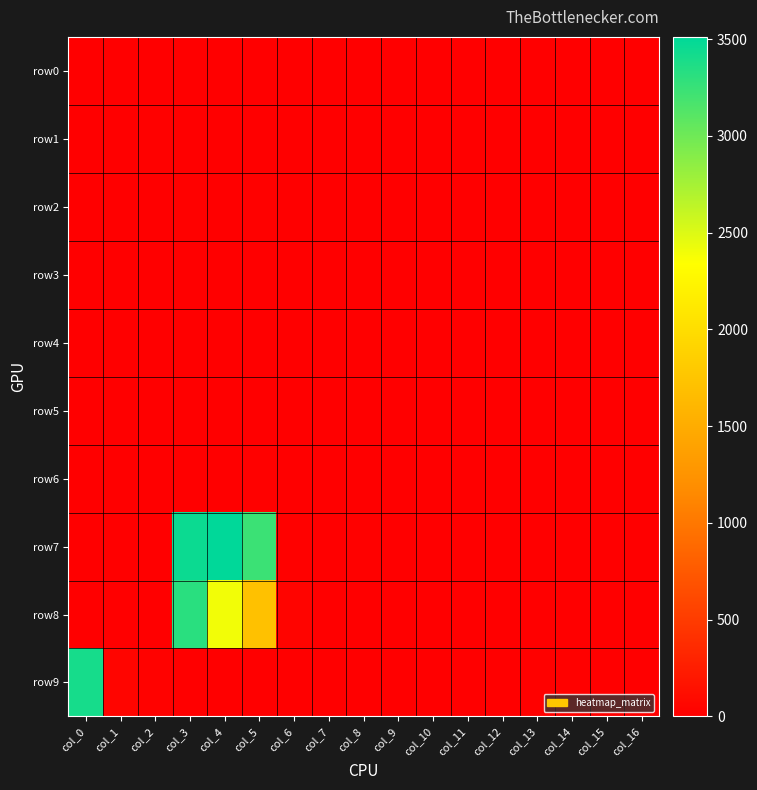

Reading left to right, list all the values displayed in this chart.

row0: col_0=0	col_1=0	col_2=0	col_3=0	col_4=1	col_5=2	col_6=0	col_7=0	col_8=0	col_9=1	col_10=0	col_11=0	col_12=0	col_13=0	col_14=0	col_15=0	col_16=0
row1: col_0=0	col_1=0	col_2=16	col_3=0	col_4=0	col_5=7	col_6=0	col_7=0	col_8=0	col_9=0	col_10=0	col_11=0	col_12=0	col_13=0	col_14=0	col_15=0	col_16=0
row2: col_0=0	col_1=0	col_2=11	col_3=16	col_4=0	col_5=16	col_6=0	col_7=0	col_8=0	col_9=0	col_10=0	col_11=0	col_12=0	col_13=0	col_14=0	col_15=0	col_16=0
row3: col_0=6	col_1=0	col_2=0	col_3=0	col_4=0	col_5=0	col_6=0	col_7=0	col_8=0	col_9=0	col_10=6	col_11=8	col_12=7	col_13=2	col_14=0	col_15=0	col_16=0
row4: col_0=0	col_1=0	col_2=4	col_3=0	col_4=0	col_5=1	col_6=2	col_7=4	col_8=5	col_9=0	col_10=0	col_11=0	col_12=0	col_13=0	col_14=0	col_15=0	col_16=0
row5: col_0=0	col_1=0	col_2=3	col_3=5	col_4=12	col_5=0	col_6=0	col_7=0	col_8=0	col_9=0	col_10=0	col_11=0	col_12=0	col_13=0	col_14=0	col_15=0	col_16=0
row6: col_0=7	col_1=0	col_2=0	col_3=4	col_4=4	col_5=20	col_6=0	col_7=0	col_8=0	col_9=0	col_10=0	col_11=0	col_12=0	col_13=0	col_14=0	col_15=0	col_16=0
row7: col_0=0	col_1=0	col_2=4	col_3=3454	col_4=3512	col_5=3233	col_6=18	col_7=9	col_8=19	col_9=5	col_10=0	col_11=0	col_12=0	col_13=0	col_14=0	col_15=1	col_16=0
row8: col_0=6	col_1=0	col_2=6	col_3=3316	col_4=2400	col_5=1714	col_6=47	col_7=0	col_8=0	col_9=0	col_10=0	col_11=0	col_12=0	col_13=0	col_14=0	col_15=7	col_16=0
row9: col_0=3403	col_1=52	col_2=26	col_3=0	col_4=0	col_5=0	col_6=0	col_7=0	col_8=0	col_9=0	col_10=0	col_11=2	col_12=7	col_13=14	col_14=19	col_15=0	col_16=0